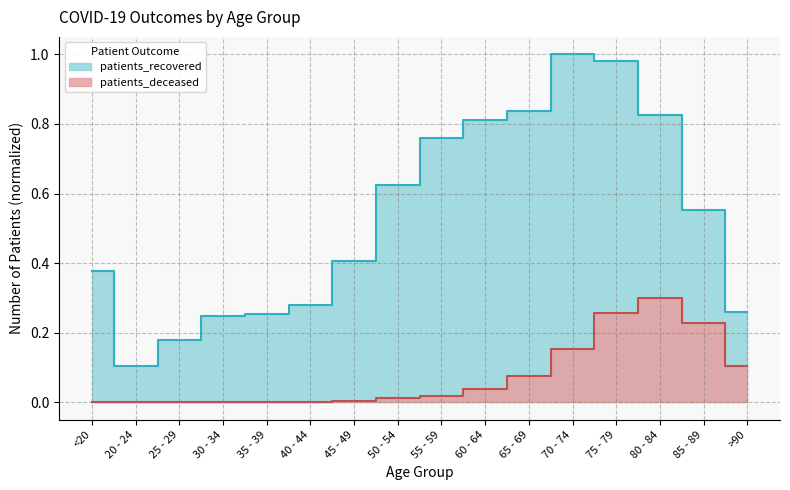

True or false: patients_deceased has more than 0 points higher than both neighbors.

True